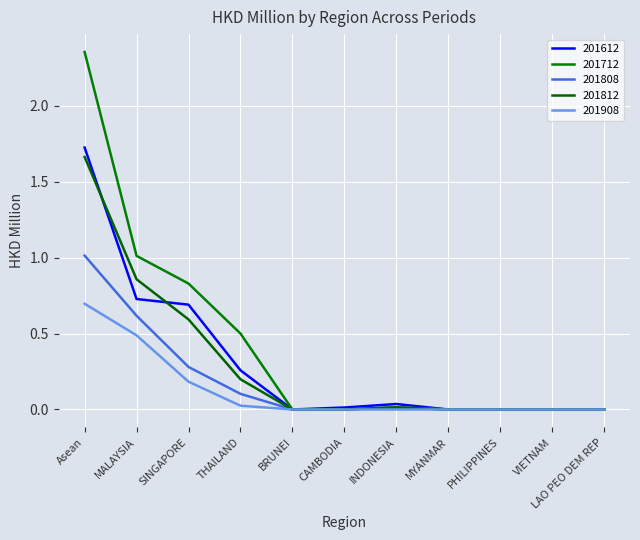

What value does the 201612 series have at SINGAPORE?

0.7